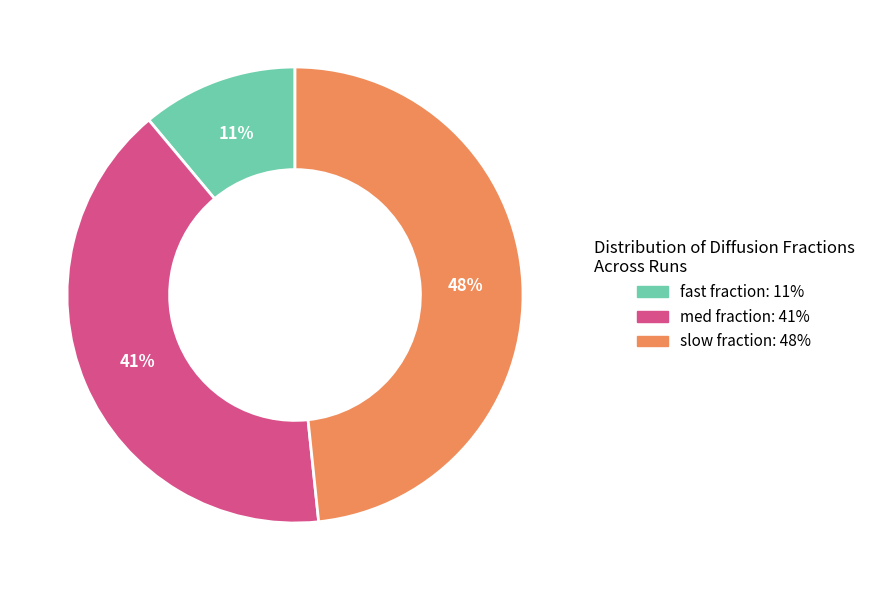

To the nearest percent, what is the difference between the largest and smallest slice percentages?

37%